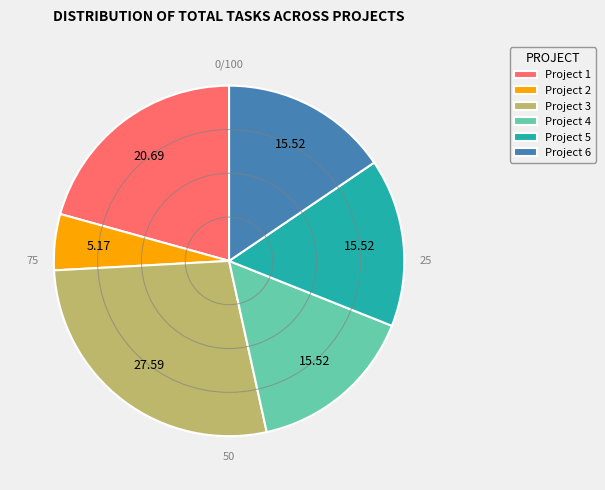

Is the sum of Project 3 and Project 1 greater than half?

No